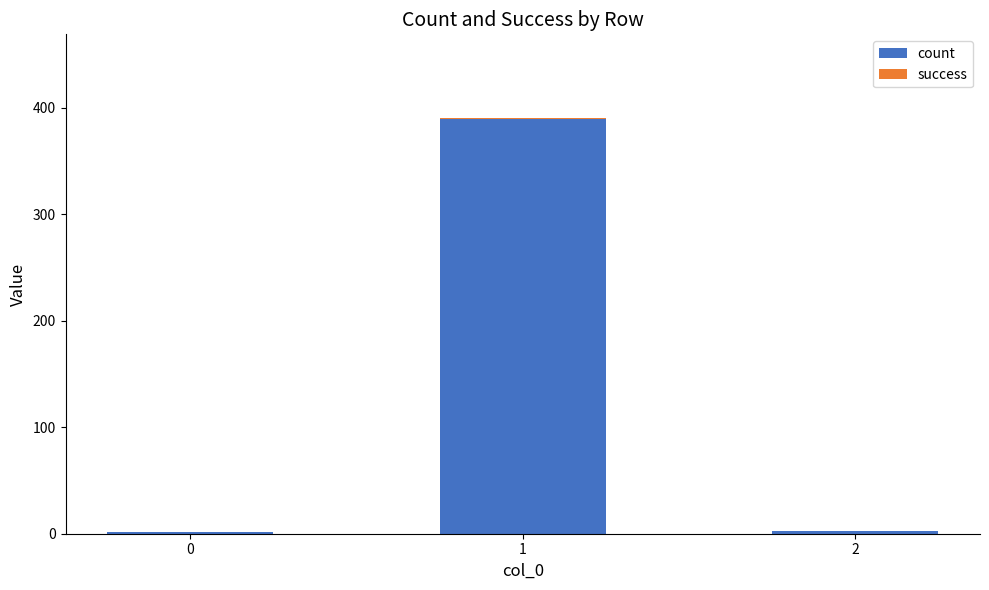

What is the maximum value for count?

390